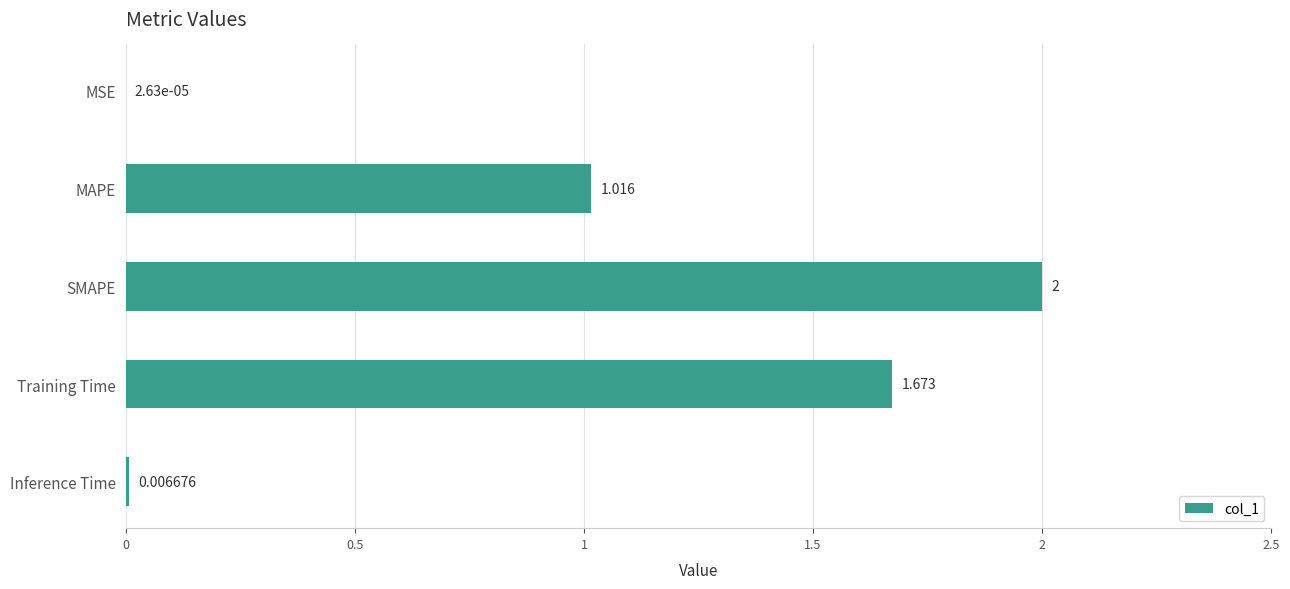

At which category does the chart reach its peak across all series?

SMAPE